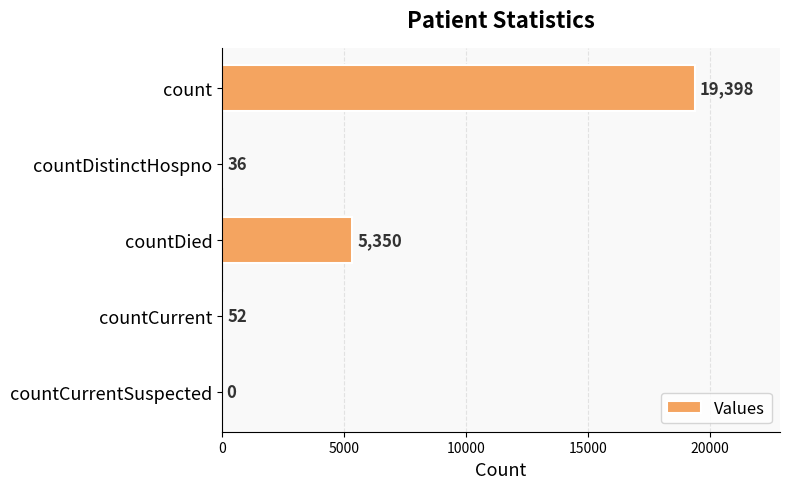

Are the bars grouped side by side (vs. stacked)?

No